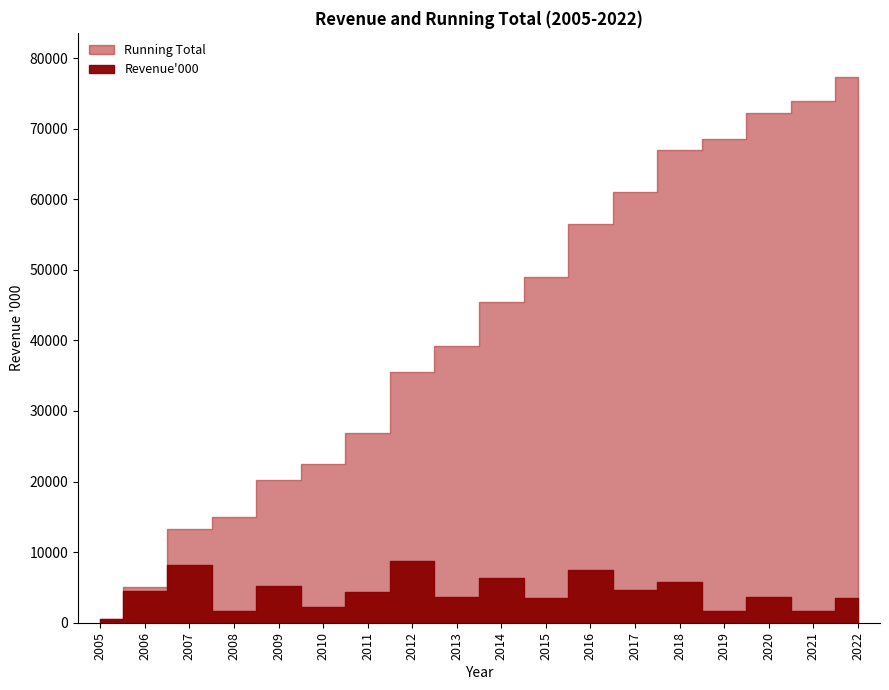

What is the average value of the Running Total series?

41613